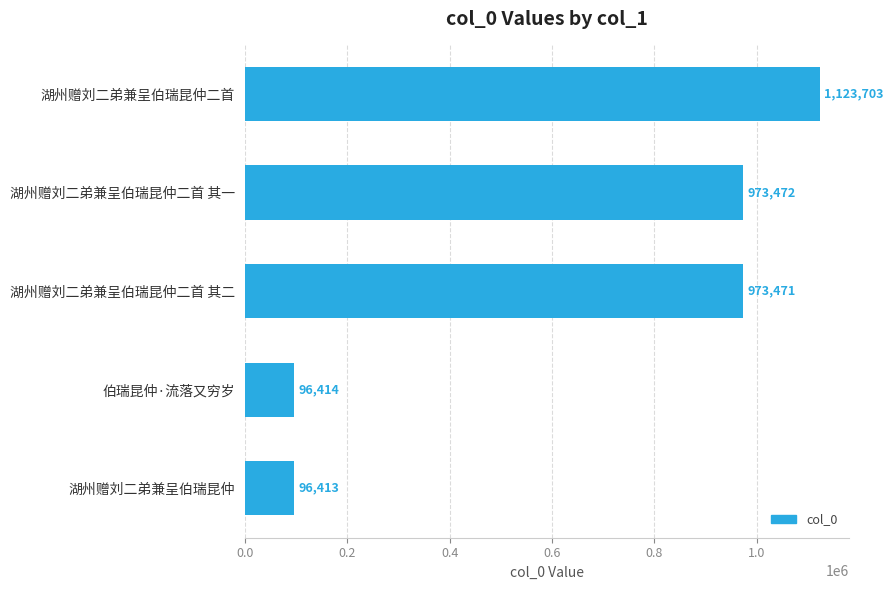

What is the smallest value displayed?

96413